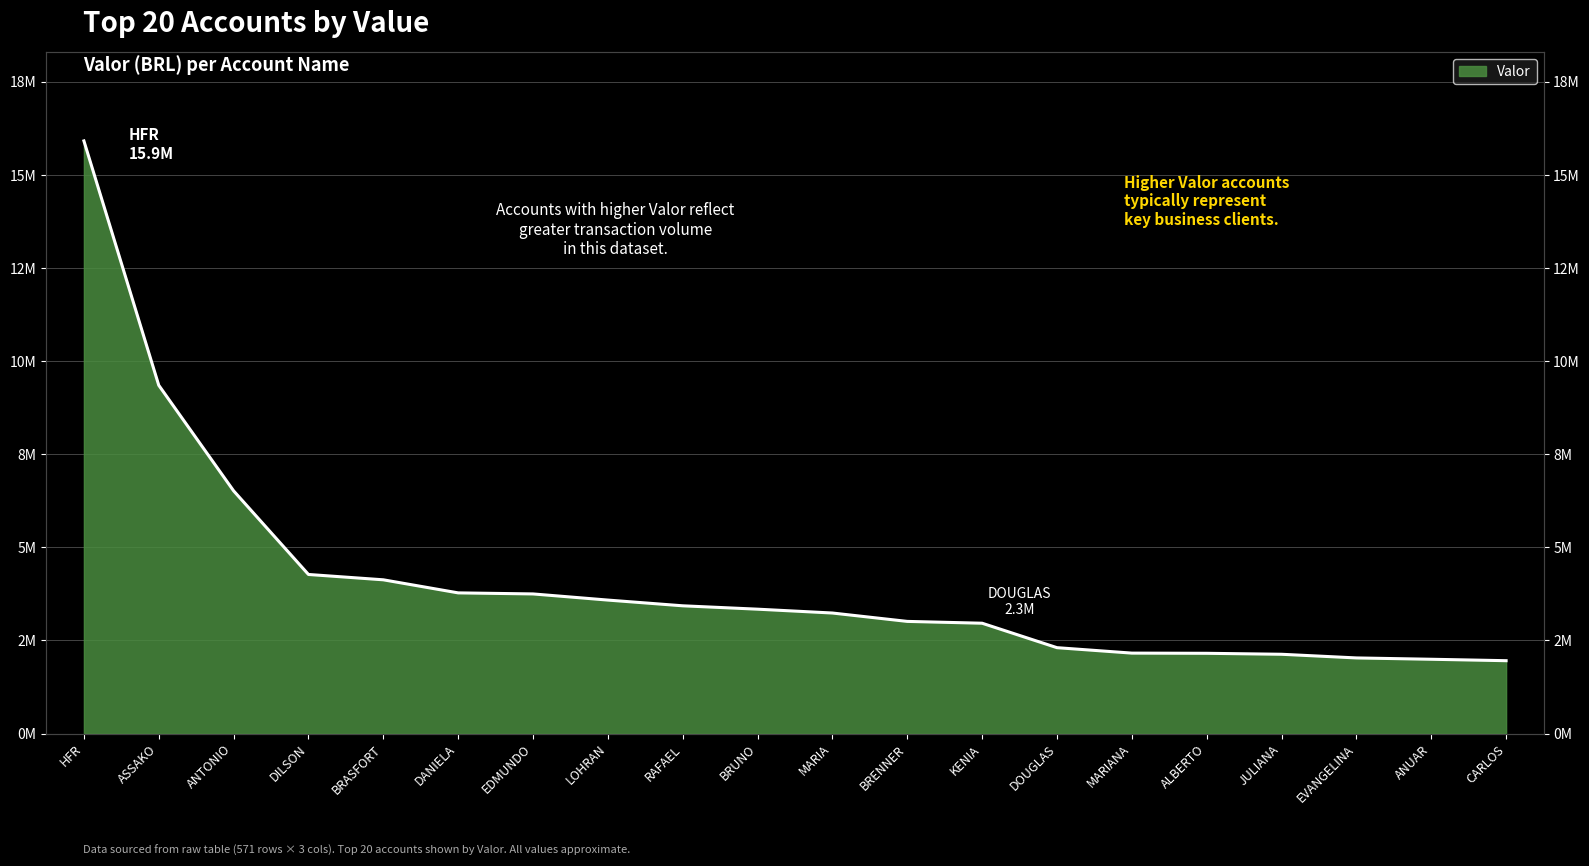

What is the label of the 8th point from the right?

KENIA